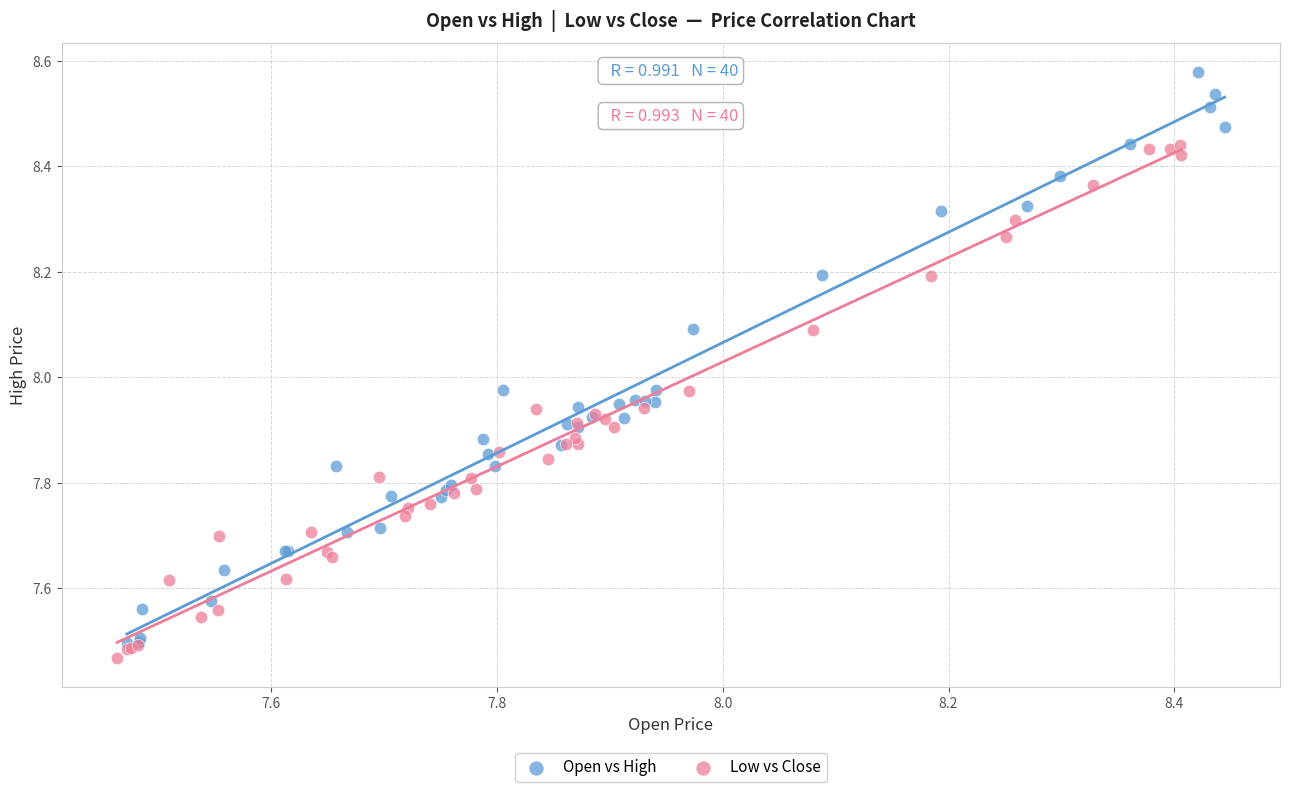

Which series reaches the maximum Y coordinate?

Open vs High